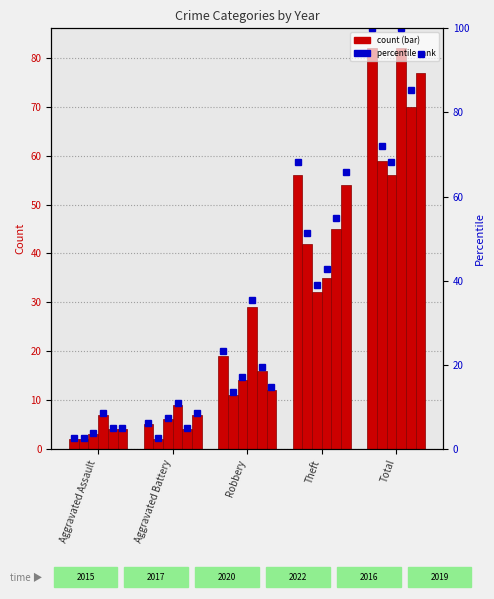

At which label is 2020 pct closest to 35?

Theft